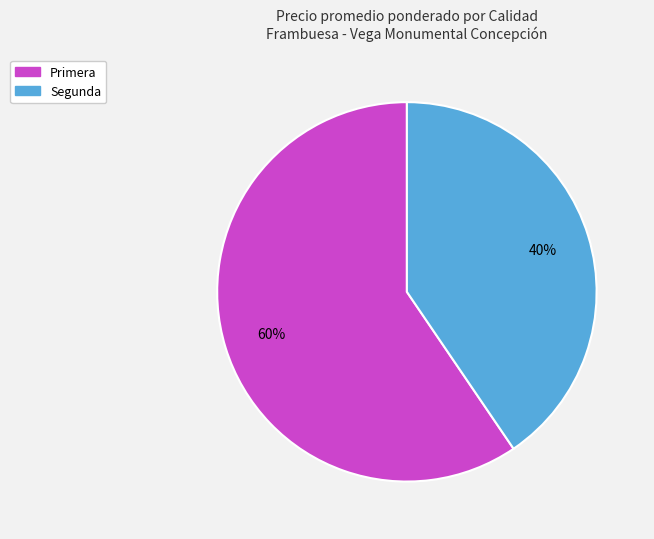

Which slice is the largest?

Primera